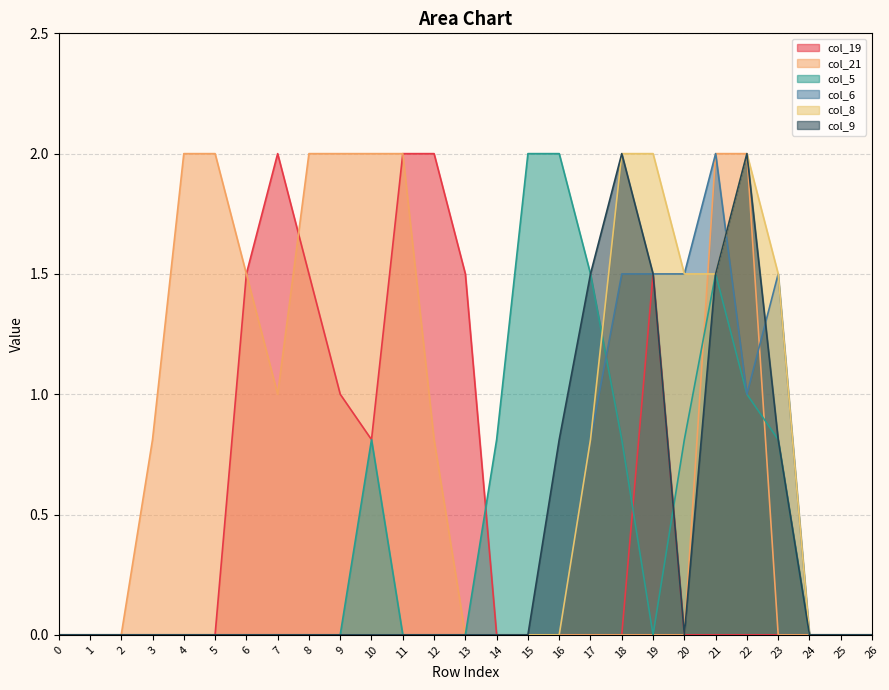

What is the difference between the maximum and minimum values in the col_19 series?

2.0